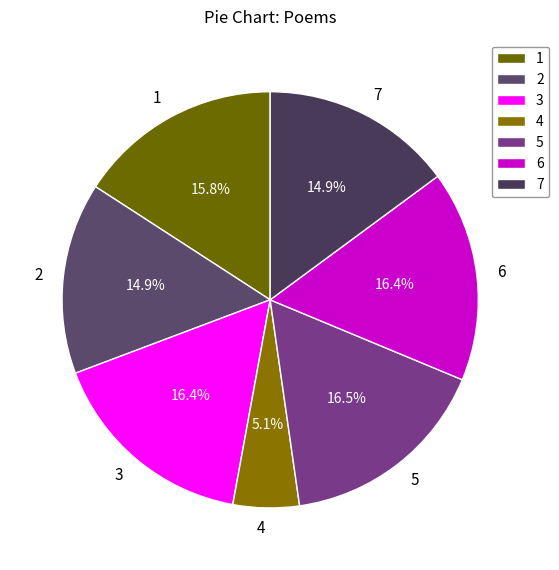

How many slices are in this pie chart?

7